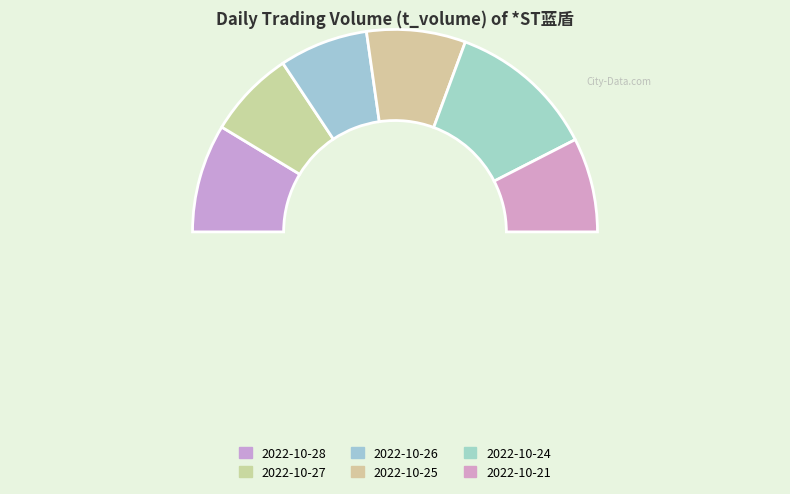

Between 2022-10-27 and 2022-10-21, which is larger?

2022-10-21